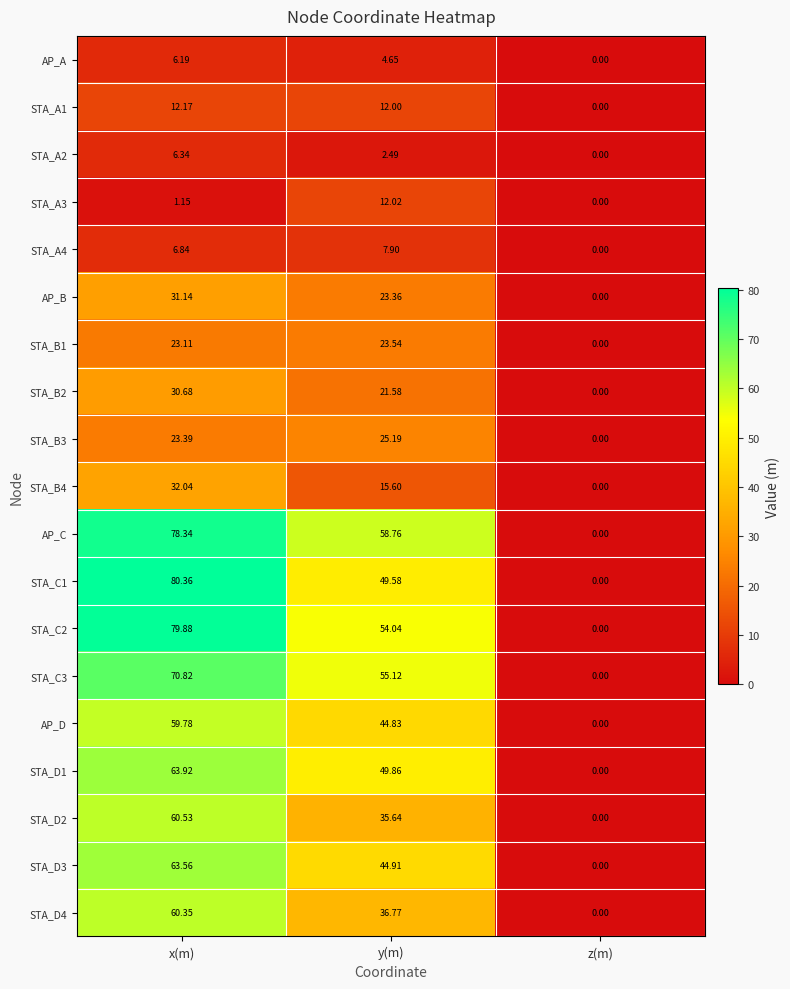

Which series changed the most between y(m) and z(m)?

AP_C